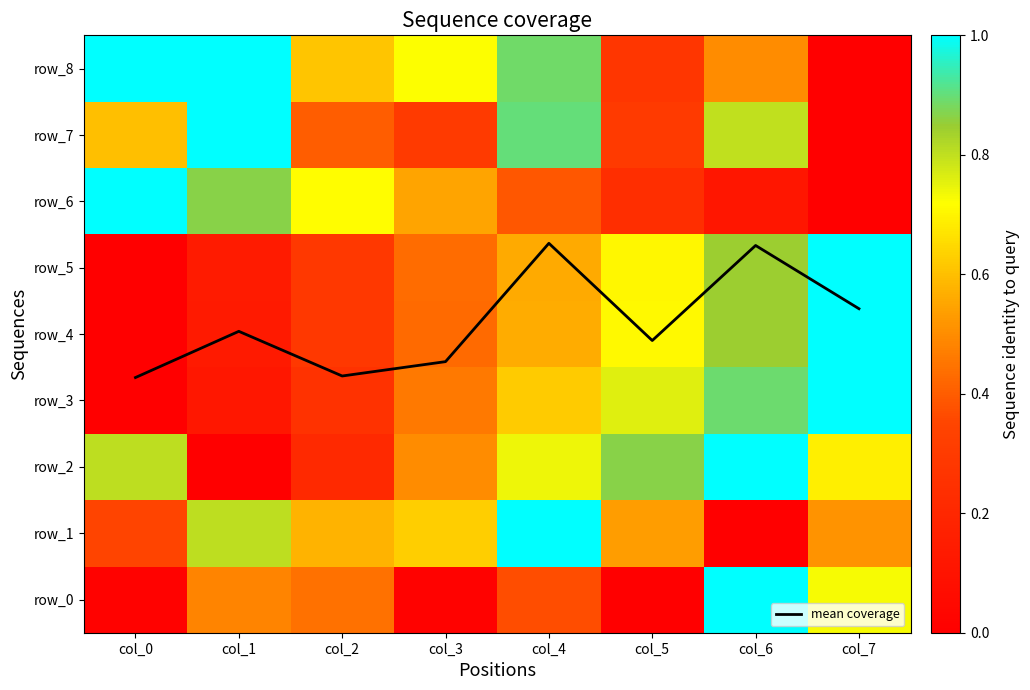

Reading right to left, what are all the values shown in this chart?

mean coverage: 4.4	5.3	3.9	5.4	3.6	3.4	4.0	3.3
row_0: 0.7	1.0	0.0	0.4	0.0	0.4	0.5	0.0
row_1: 0.5	0.0	0.5	1.0	0.6	0.6	0.8	0.3
row_2: 0.7	1.0	0.9	0.7	0.5	0.2	0.0	0.8
row_3: 1.0	0.9	0.8	0.6	0.5	0.3	0.1	0.0
row_4: 1.0	0.8	0.7	0.6	0.4	0.3	0.1	0.0
row_5: 1.0	0.8	0.7	0.6	0.4	0.3	0.1	0.0
row_6: 0.0	0.1	0.2	0.4	0.5	0.7	0.9	1.0
row_7: 0.0	0.8	0.3	0.9	0.3	0.4	1.0	0.6
row_8: 0.0	0.5	0.3	0.9	0.7	0.6	1.0	1.0